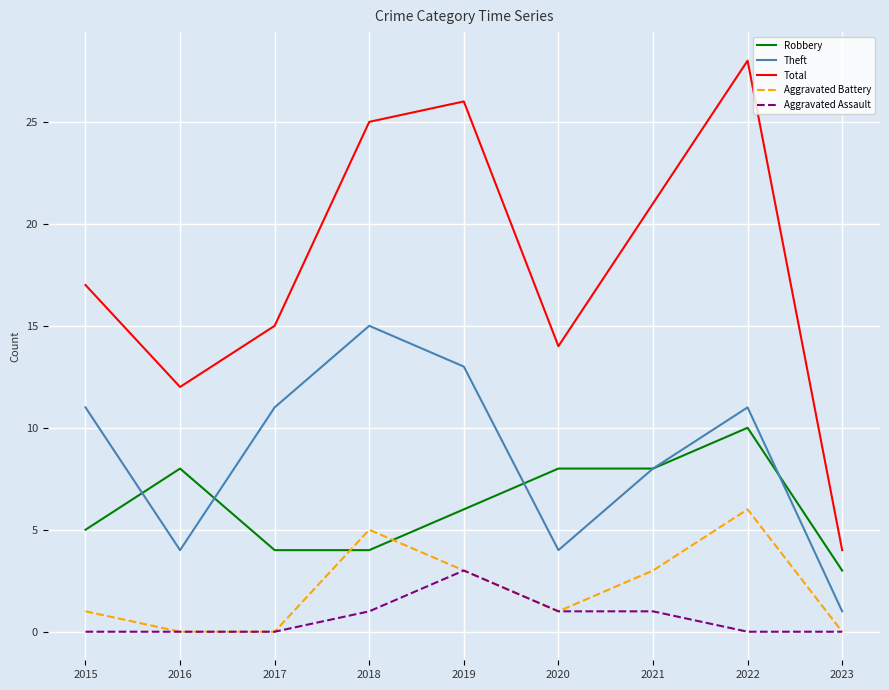

What is the difference between the highest and lowest values at 2019?

23